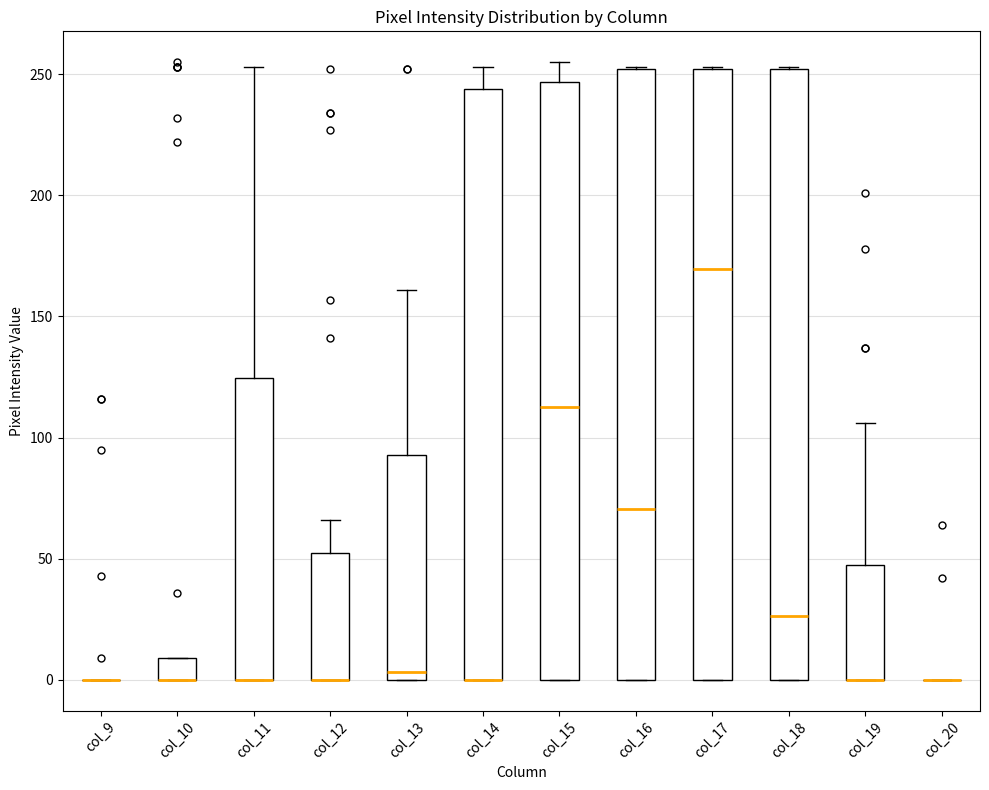

Reading left to right, transcribe this box plot: for each box, give where its median line is, the range the box spans, and where its two whiskers end, as read against the y-axis. The values are not printed on the chart, so give them approximately, as read against the axis.

col_9: box collapsed to a line at 0, whiskers 0 to 0
col_10: median 0 (drawn on the box's lower edge), box 0 to 10, whiskers 0 to 10
col_11: median 0 (drawn on the box's lower edge), box 0 to 125, whiskers 0 to 255
col_12: median 0 (drawn on the box's lower edge), box 0 to 55, whiskers 0 to 65
col_13: median 5, box 0 to 95, whiskers 0 to 160
col_14: median 0 (drawn on the box's lower edge), box 0 to 245, whiskers 0 to 255
col_15: median 115, box 0 to 245, whiskers 0 to 255
col_16: median 70, box 0 to 250, whiskers 0 to 255
col_17: median 170, box 0 to 250, whiskers 0 to 255
col_18: median 25, box 0 to 250, whiskers 0 to 255
col_19: median 0 (drawn on the box's lower edge), box 0 to 45, whiskers 0 to 105
col_20: box collapsed to a line at 0, whiskers 0 to 0